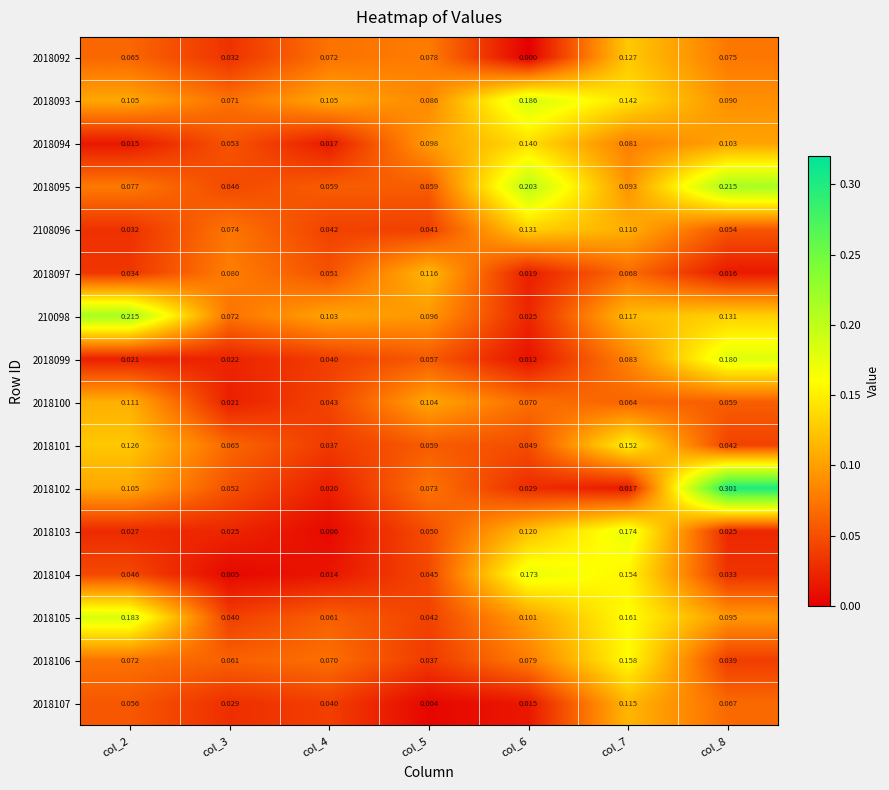

Is the value of 2018092 at col_6 greater than the value of 2018093 at col_7?

No